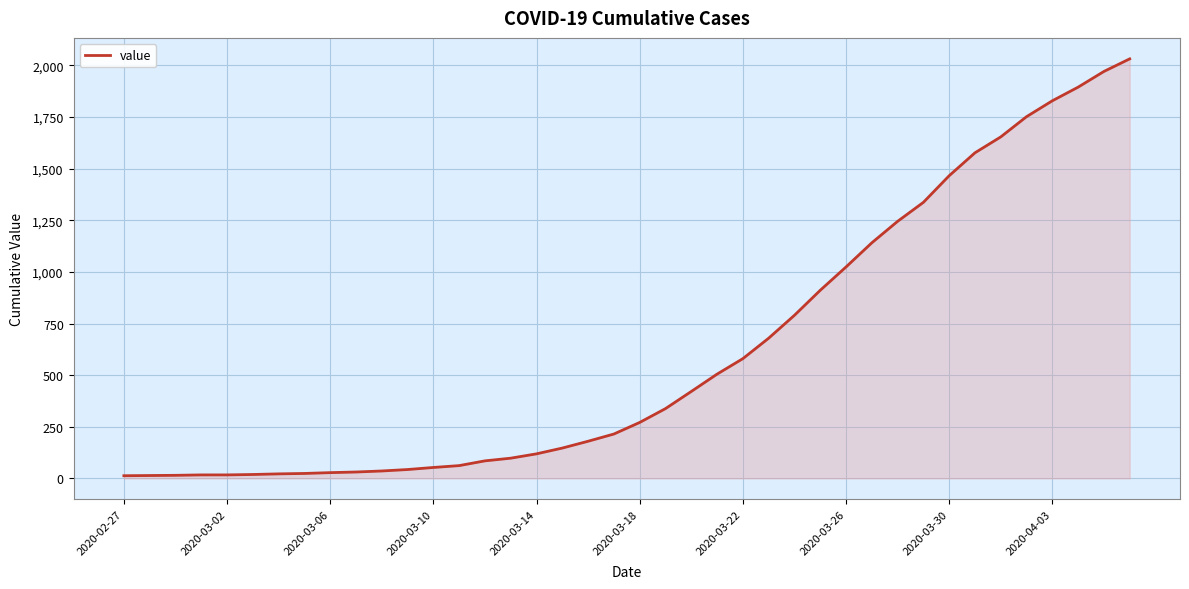

What is the difference between the maximum and minimum values?

2019